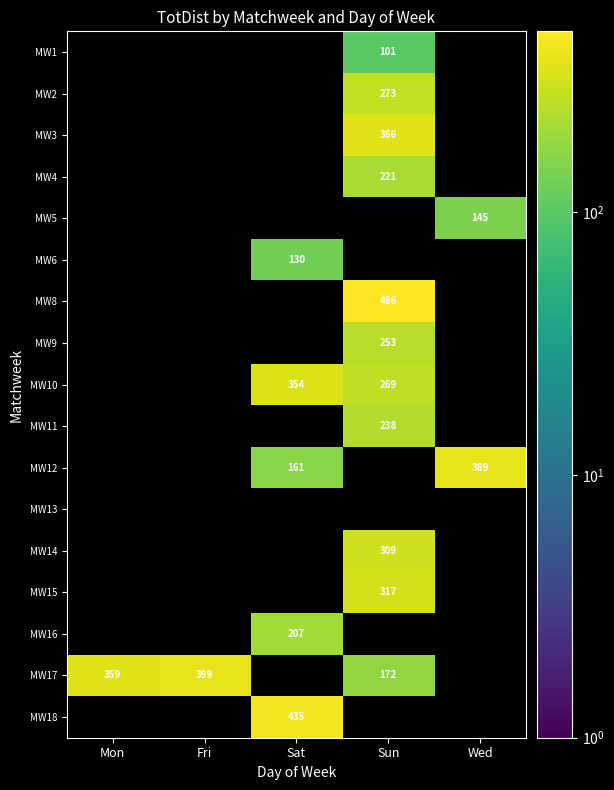

The value of MW11 at Sun is 238. True or false?

True